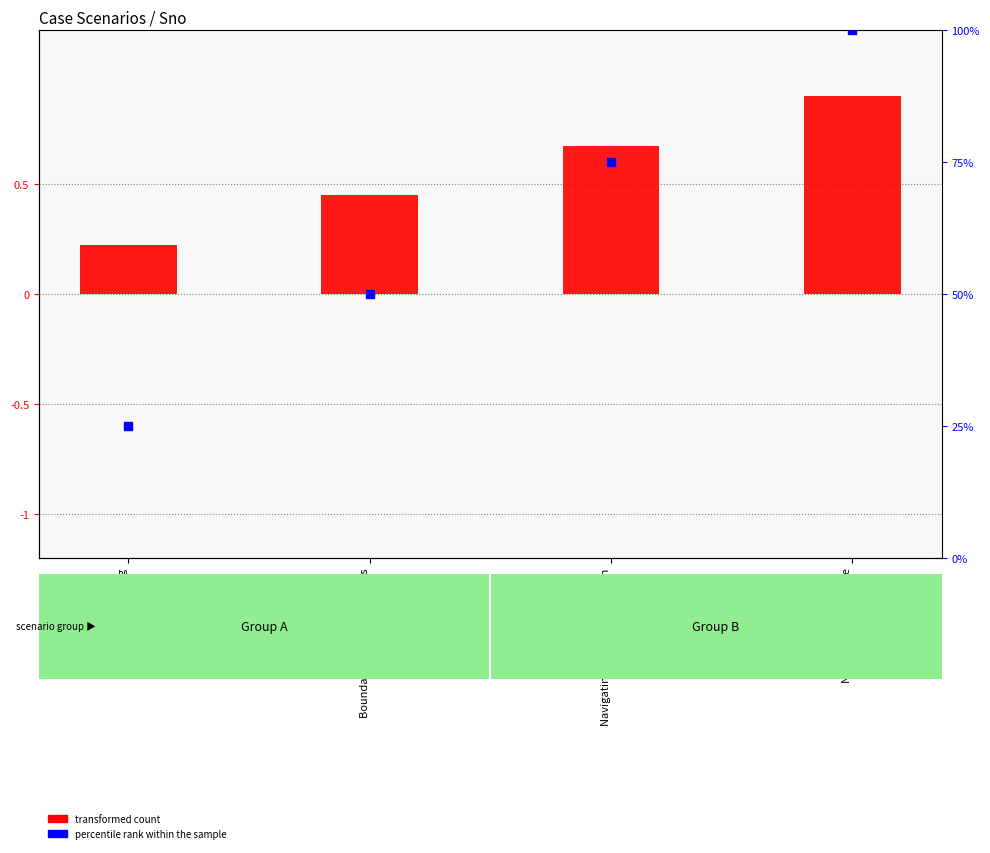

Is the value of percentile rank within the sample at Active Listening greater than the value of transformed count at Active Listening?

Yes